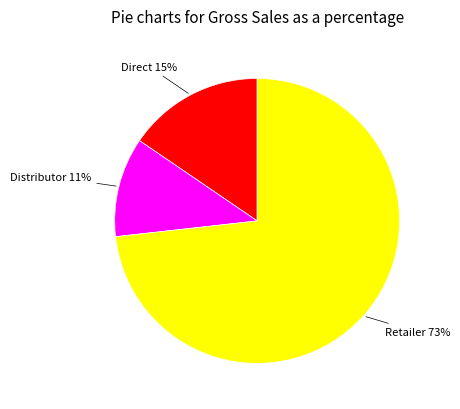

Count the number of slices in the pie.

3